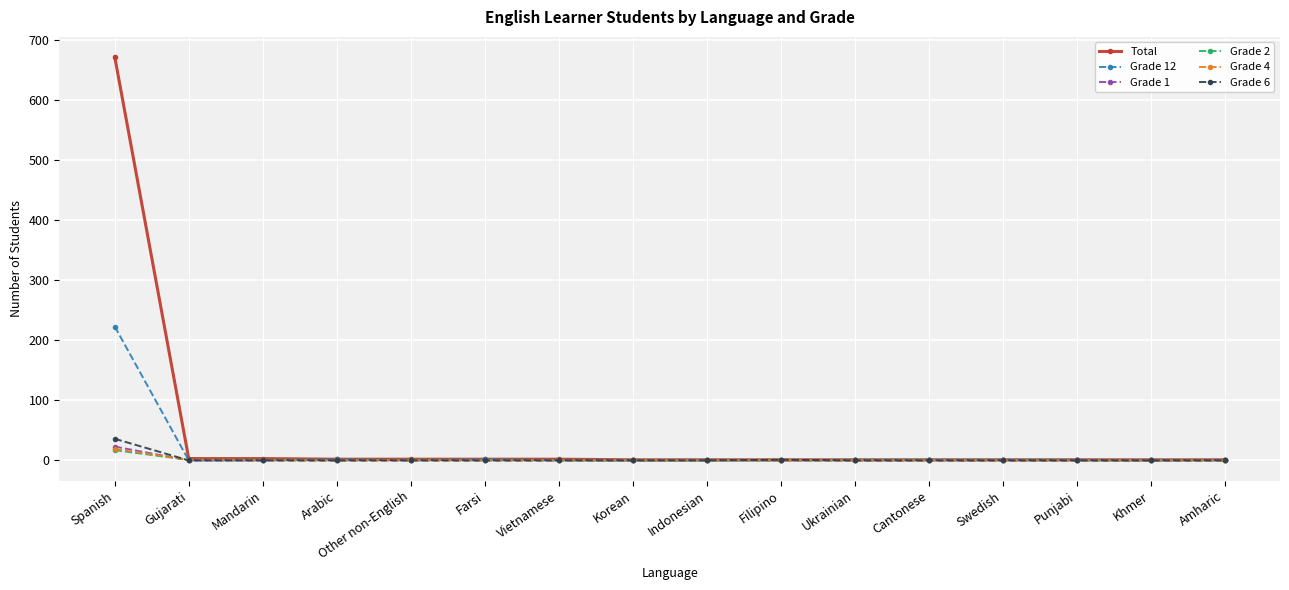

At which category is the sum across all series the highest?

Spanish